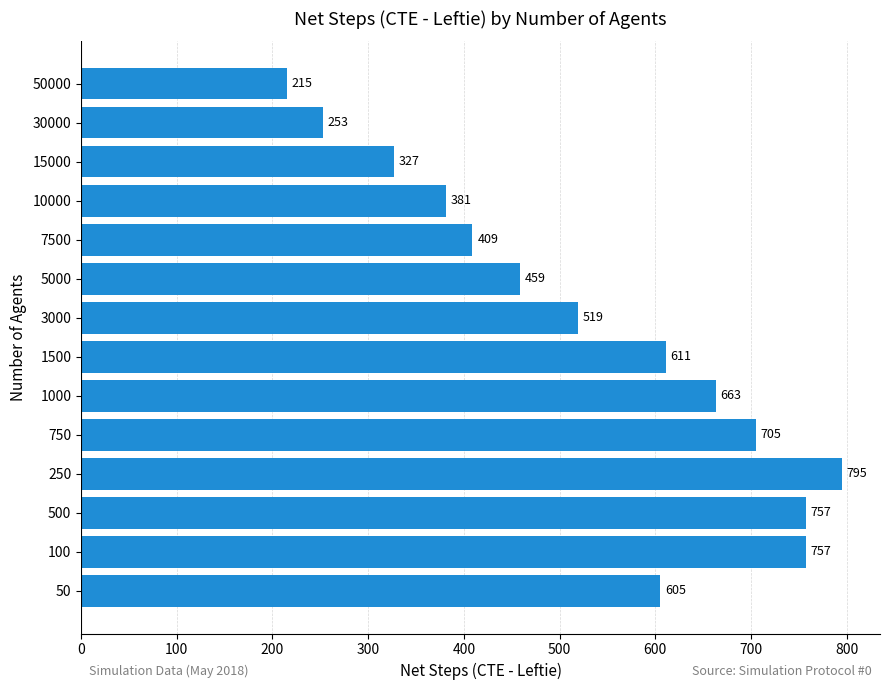

What is the change in value from 3000 to 50000?

-304